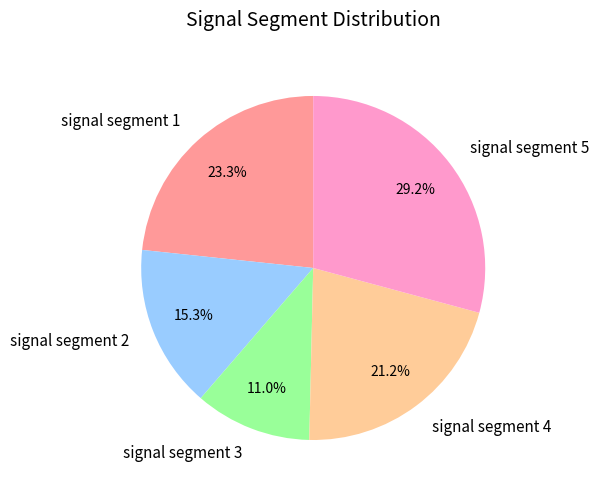

To the nearest percent, what portion does signal segment 2 represent?

15%